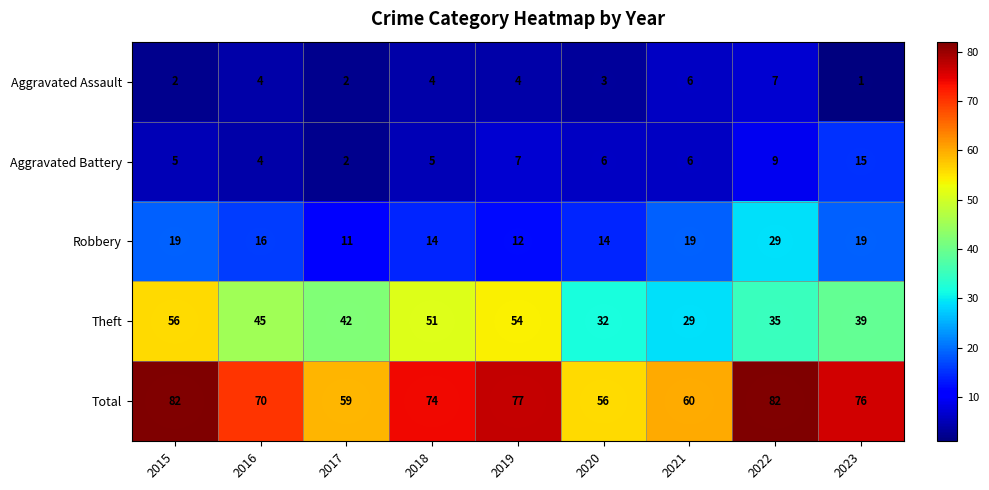

What is the difference between the highest and lowest values at 2018?

70